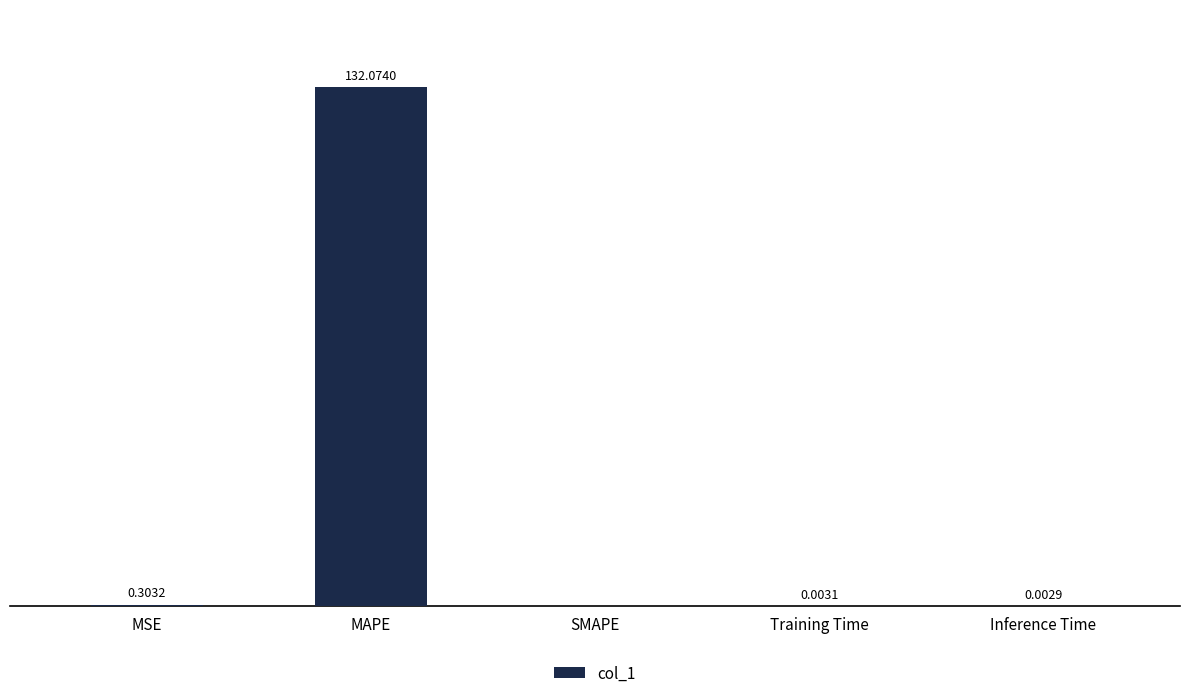

Where is the data nearest to the value 66?

MSE